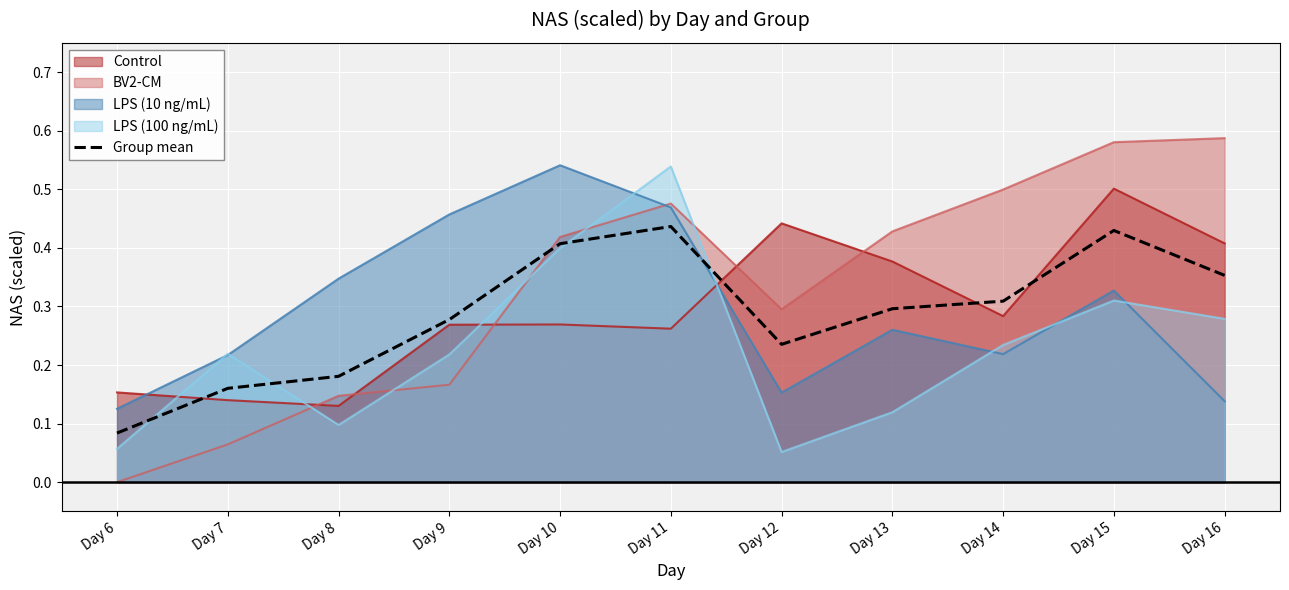

At which label is the value closest to 0?

Day 6